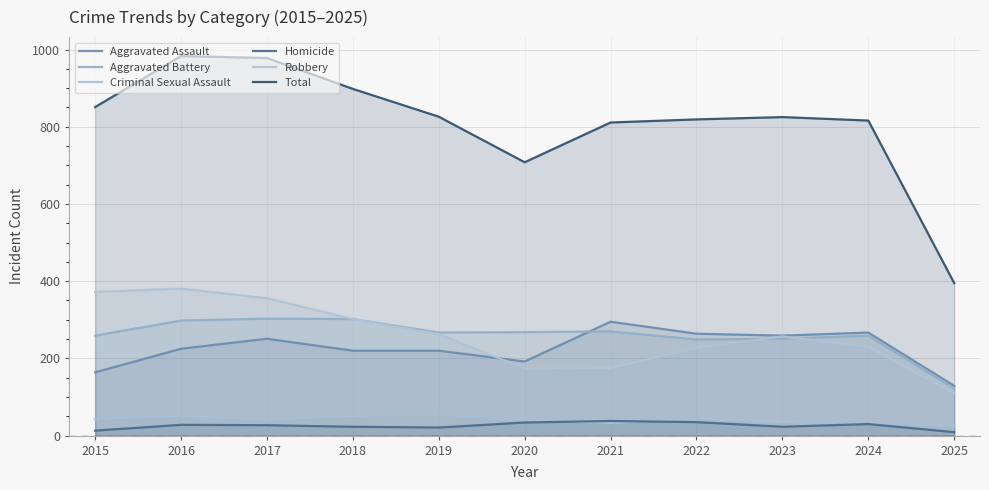

What are all the series names shown in the legend?

Aggravated Assault, Aggravated Battery, Criminal Sexual Assault, Homicide, Robbery, Total